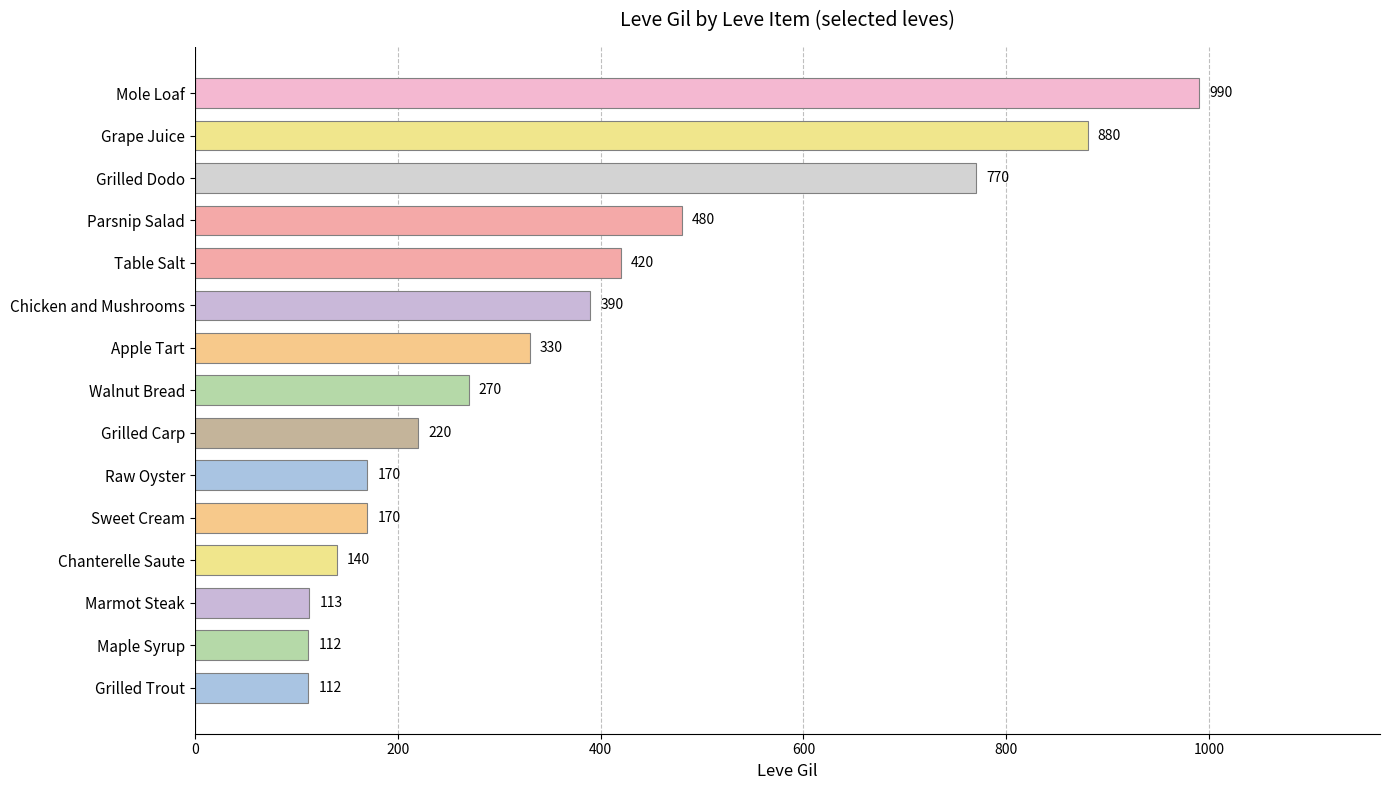

True or false: the data shows 300 at Grilled Carp.

False